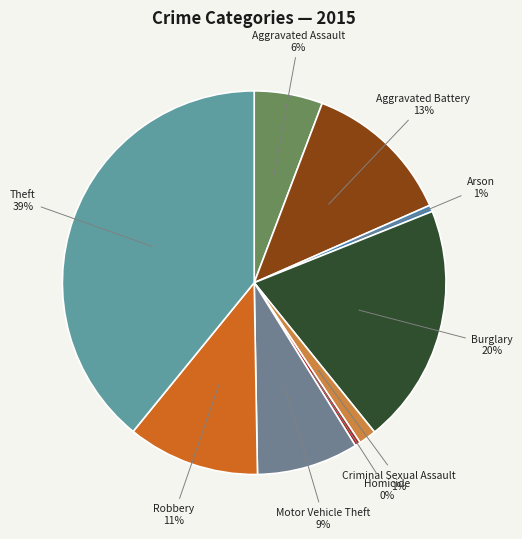

The Theft slice represents 31% of the pie. True or false?

False